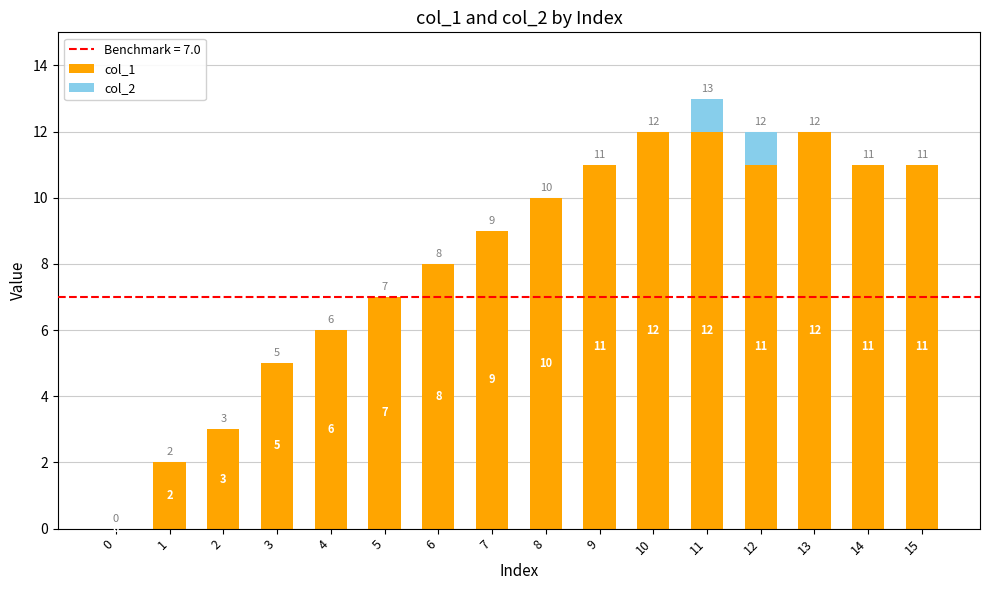

Read the col_1 value at 13.

12